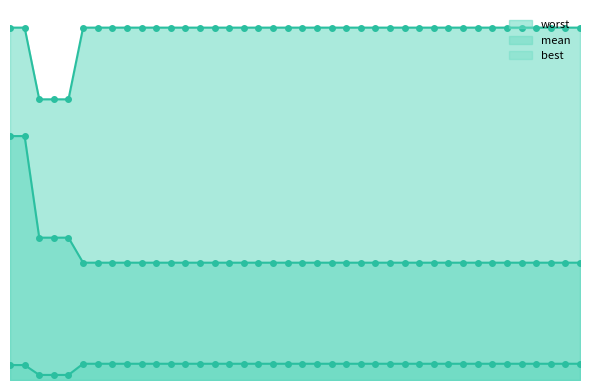

Rank the categories by best value from lowest to highest.

3, 4, 5, 1, 2, 6, 7, 8, 9, 10, 11, 12, 13, 14, 15, 16, 17, 18, 19, 20, 21, 22, 23, 24, 25, 26, 27, 28, 29, 30, 31, 32, 33, 34, 35, 36, 37, 38, 39, 40